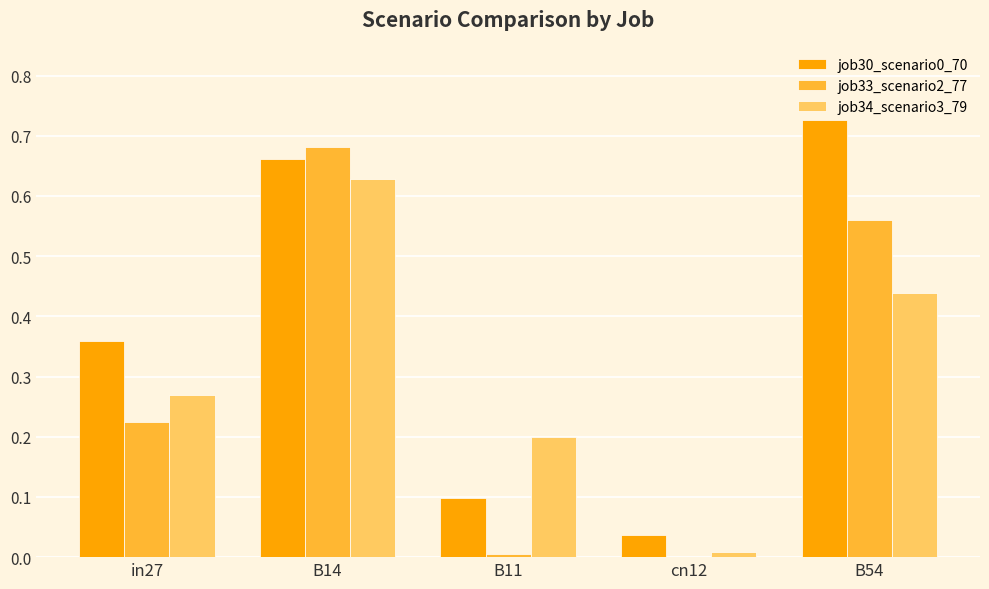

What is the sum of the job34_scenario3_79 values at B14 and B11?

0.8